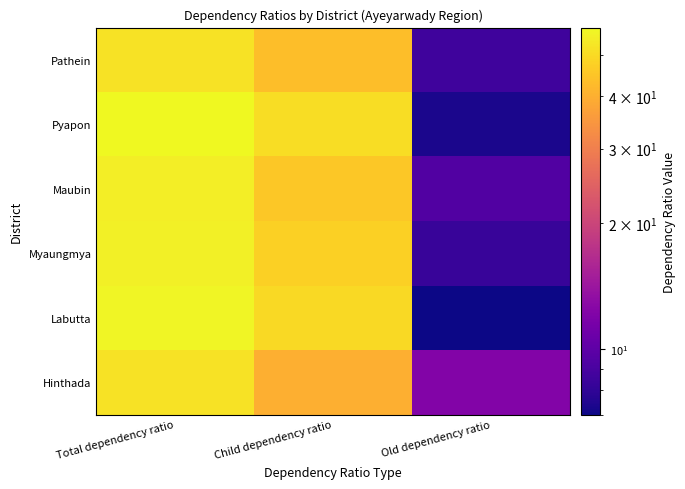

Between Child dependency ratio and Total dependency ratio, which is larger?

Total dependency ratio